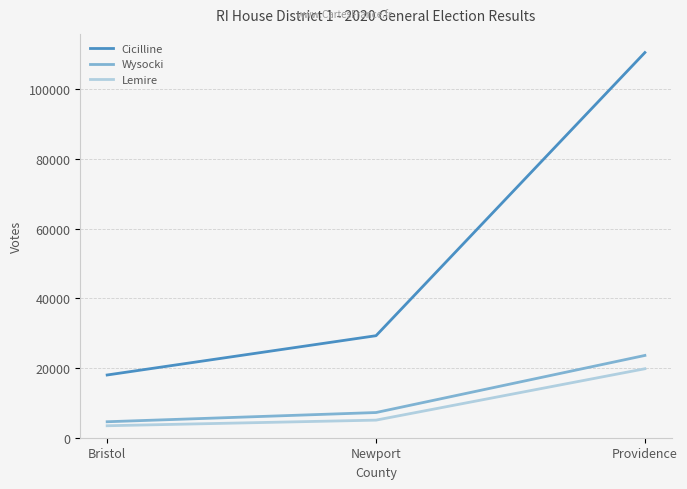

Which series changed the most between Newport and Providence?

Cicilline